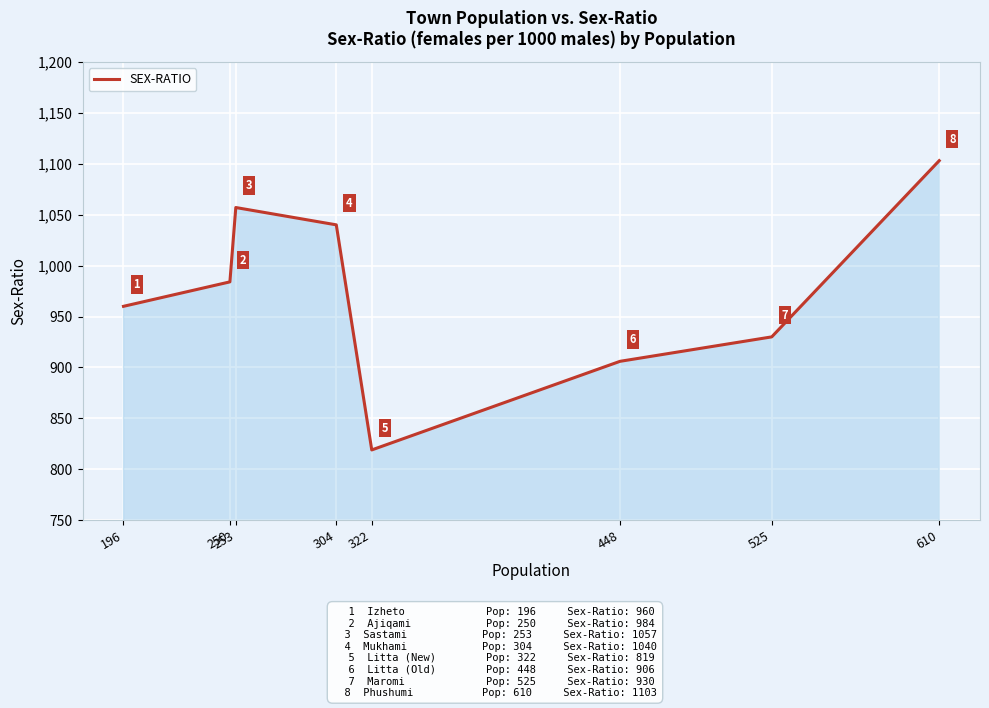

What is the difference between the maximum and second lowest values?

197